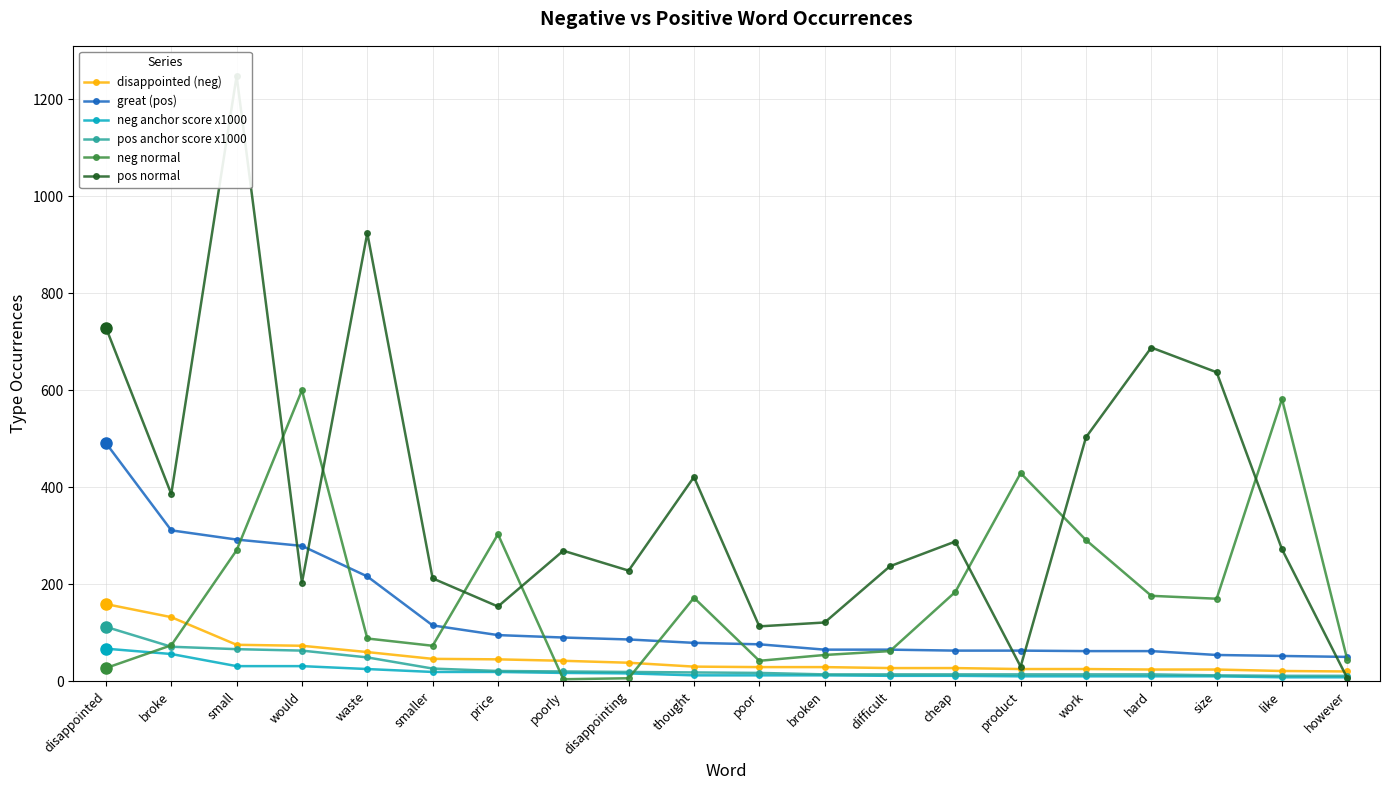

After their last crossing, which series has the higher values: neg anchor score x1000 or neg normal?

neg normal